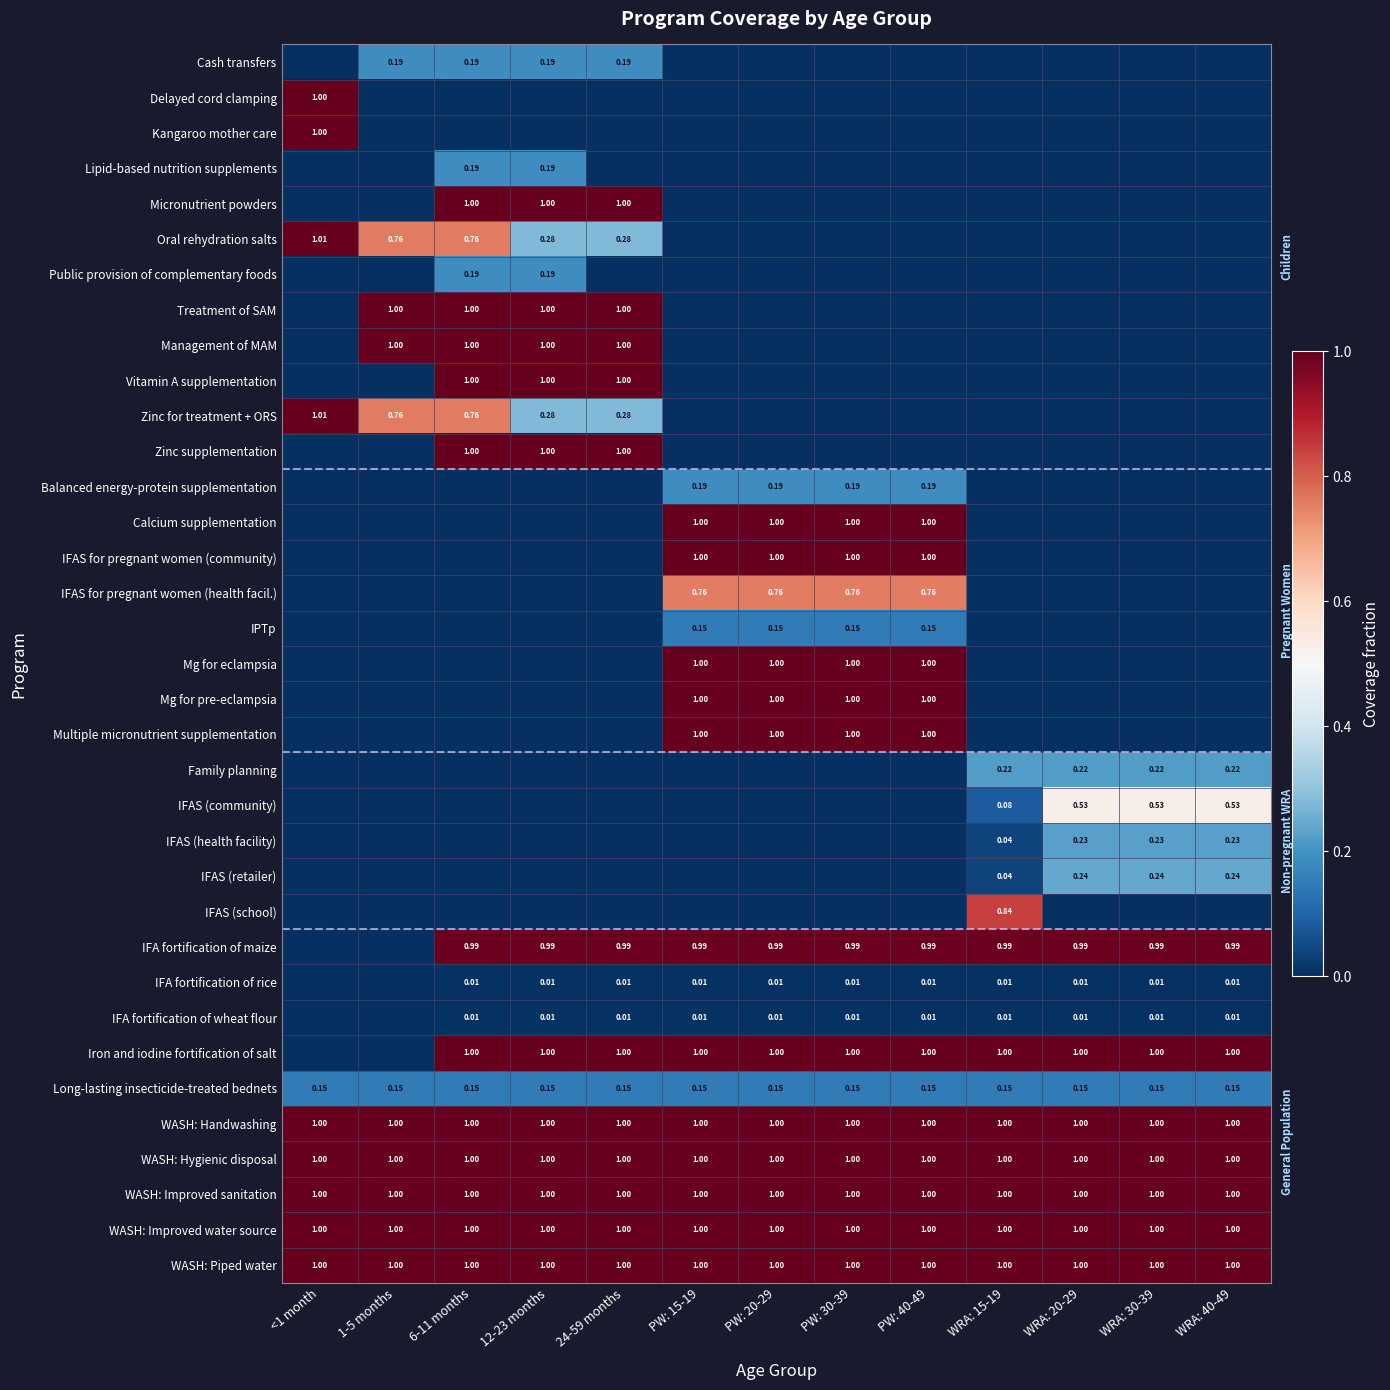

The WASH: Handwashing series shows 1.0 at 12-23 months. True or false?

True